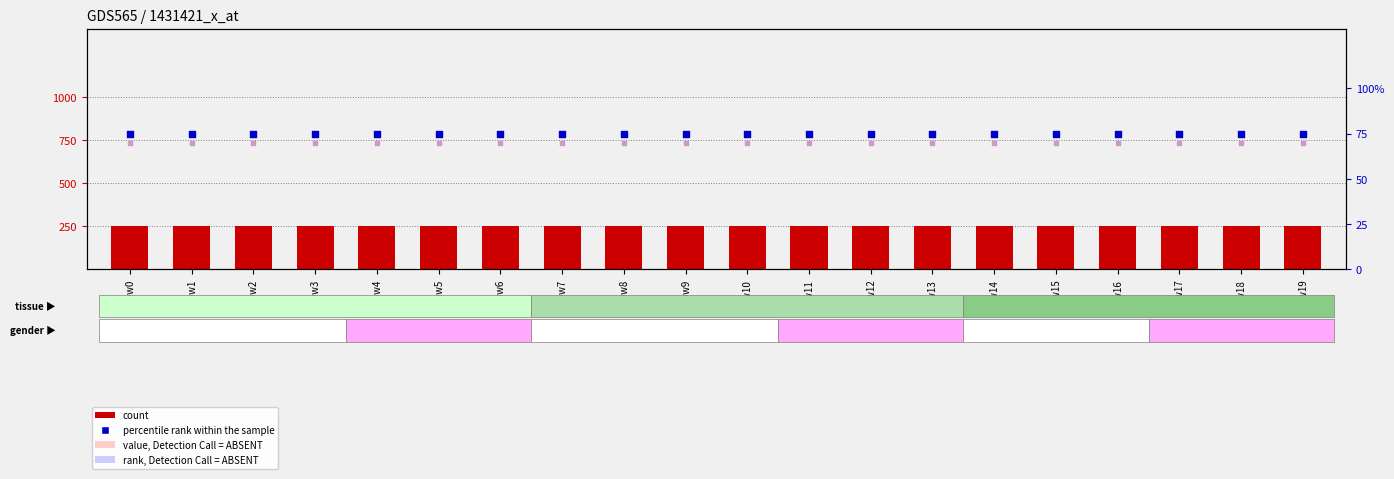

Which series has the largest total across all categories?

count